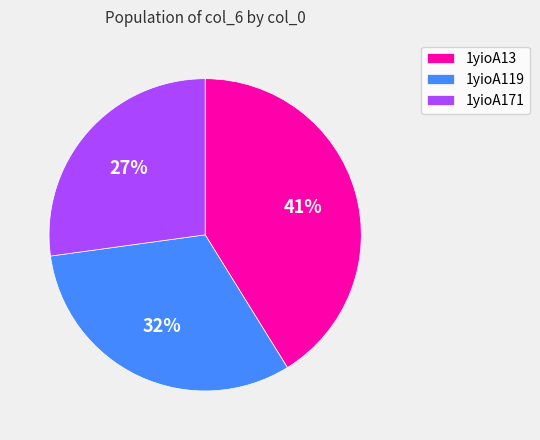

To the nearest percent, what is the combined percentage of 1yioA13 and 1yioA171?

68%